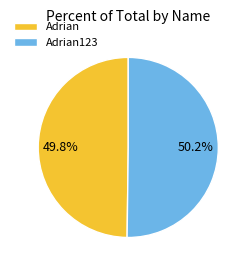

Is there a majority slice in this chart?

Yes